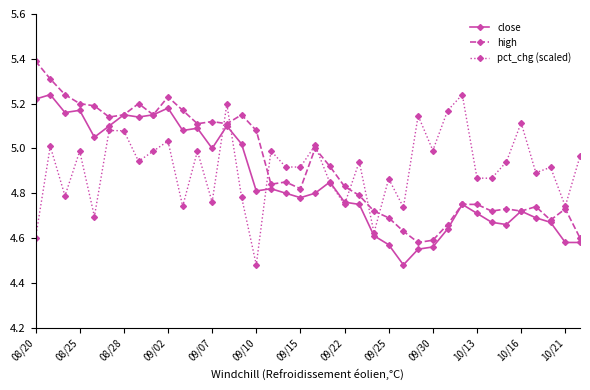

True or false: pct_chg (scaled) and high cross at least once.

True